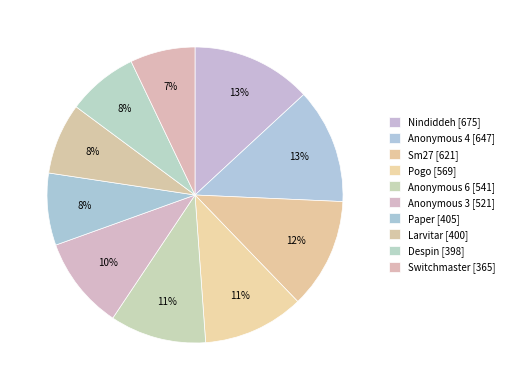

To the nearest percent, what is the combined percentage of Anonymous 3 and Nindiddeh?

23%